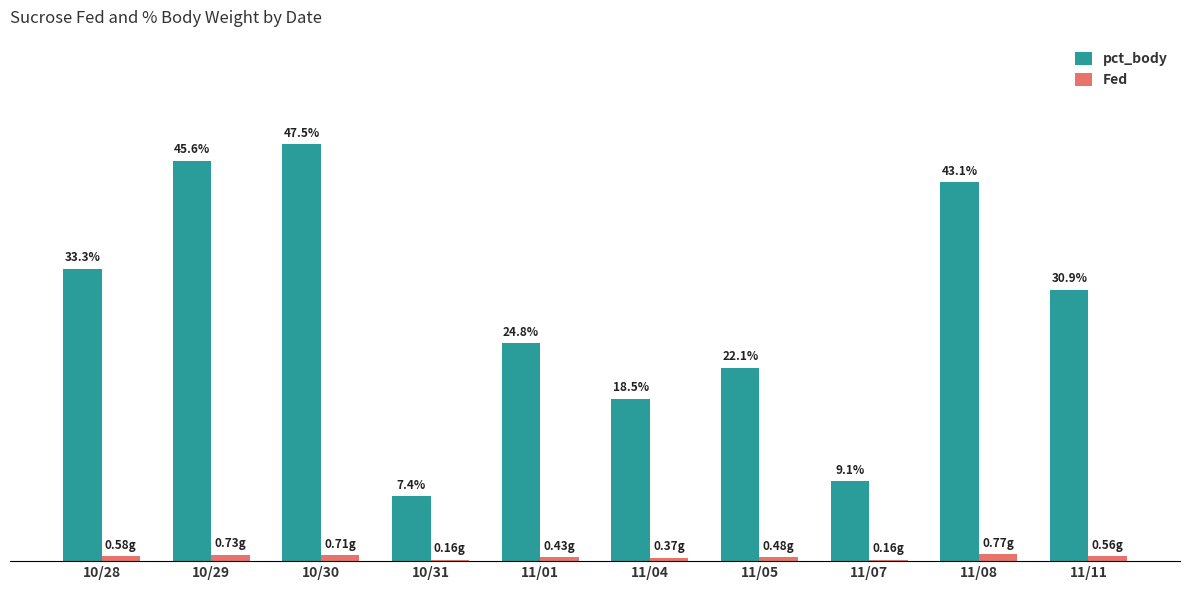

Which series changed the most between 11/04 and 11/07?

pct_body